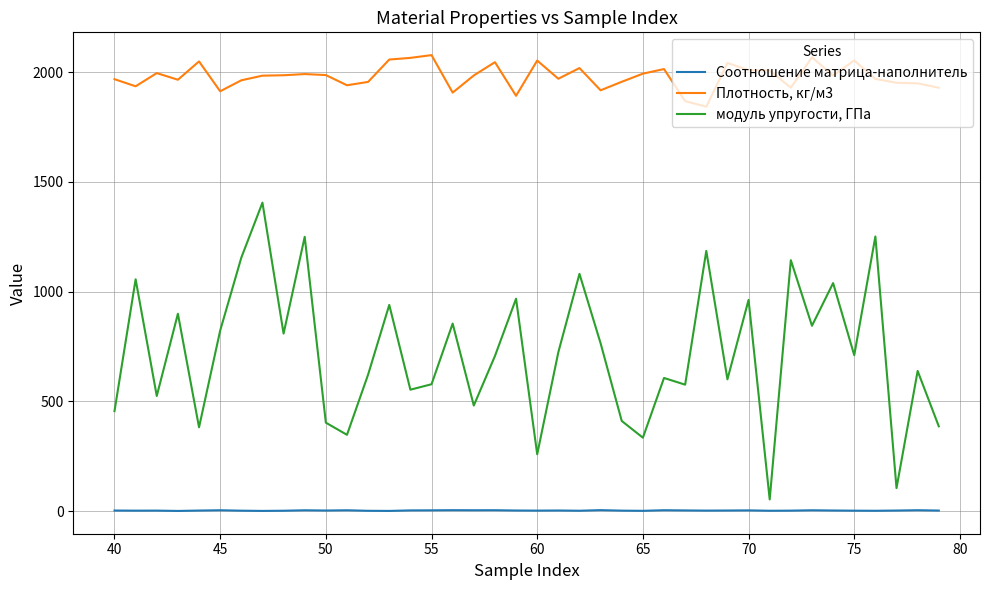

True or false: Плотность, кг/м3 and модуль упругости, ГПа intersect in this chart.

False